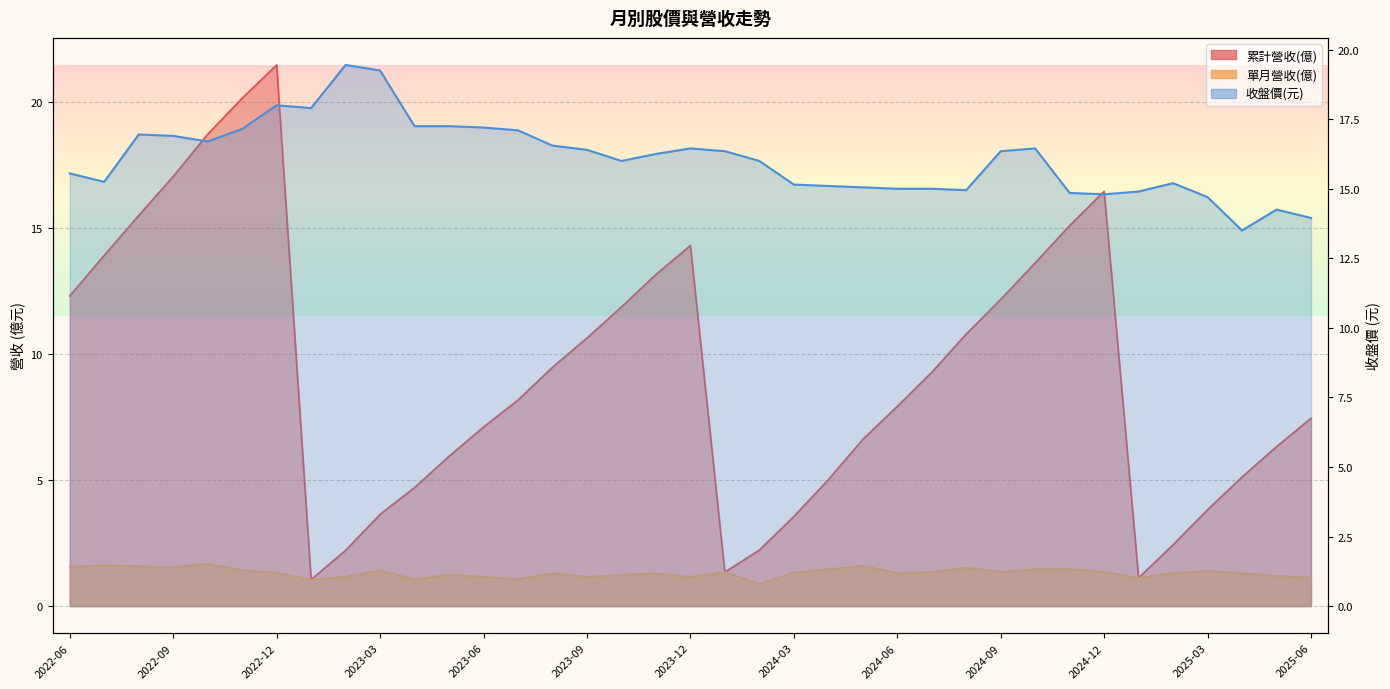

True or false: 累計營收(億) has a value of 2.4 at 2025-02.

True